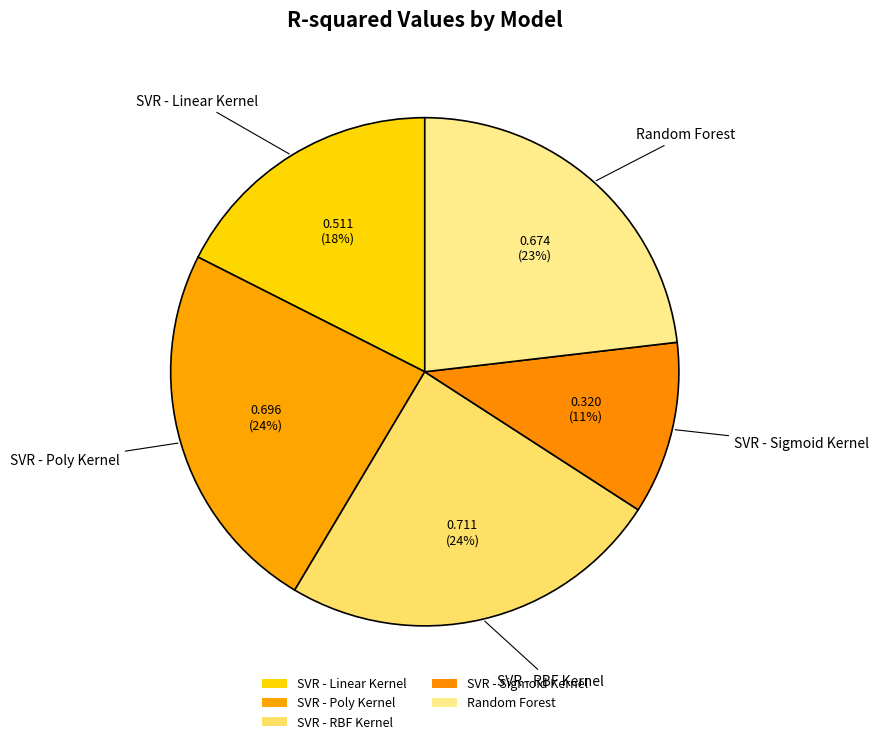

What is the change in value from SVR - Linear Kernel to SVR - RBF Kernel?

+0.2